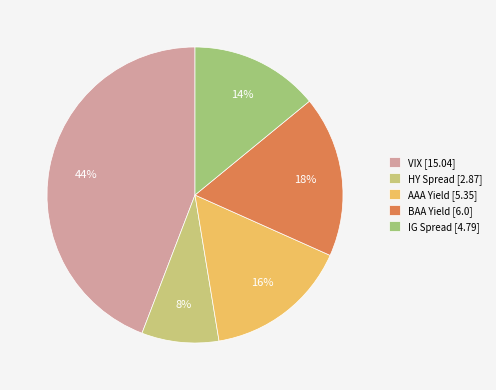

To the nearest percent, what is the difference between the largest and smallest slice percentages?

36%